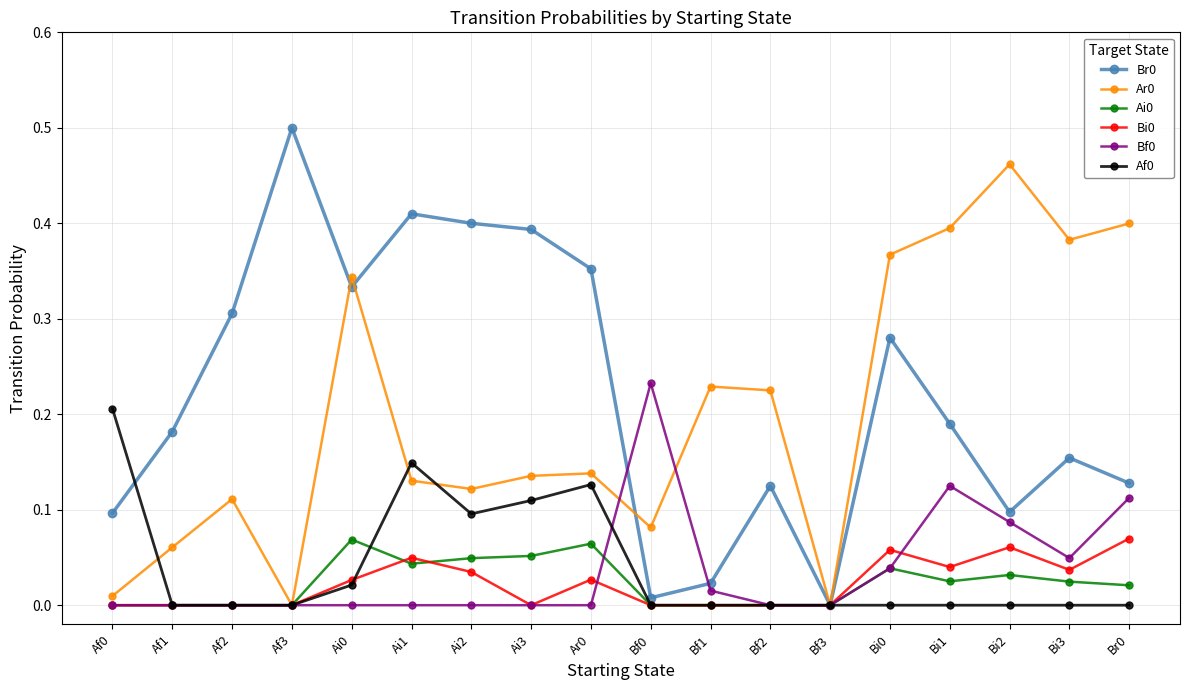

At which category does Ar0 reach its first local valley?

Af3